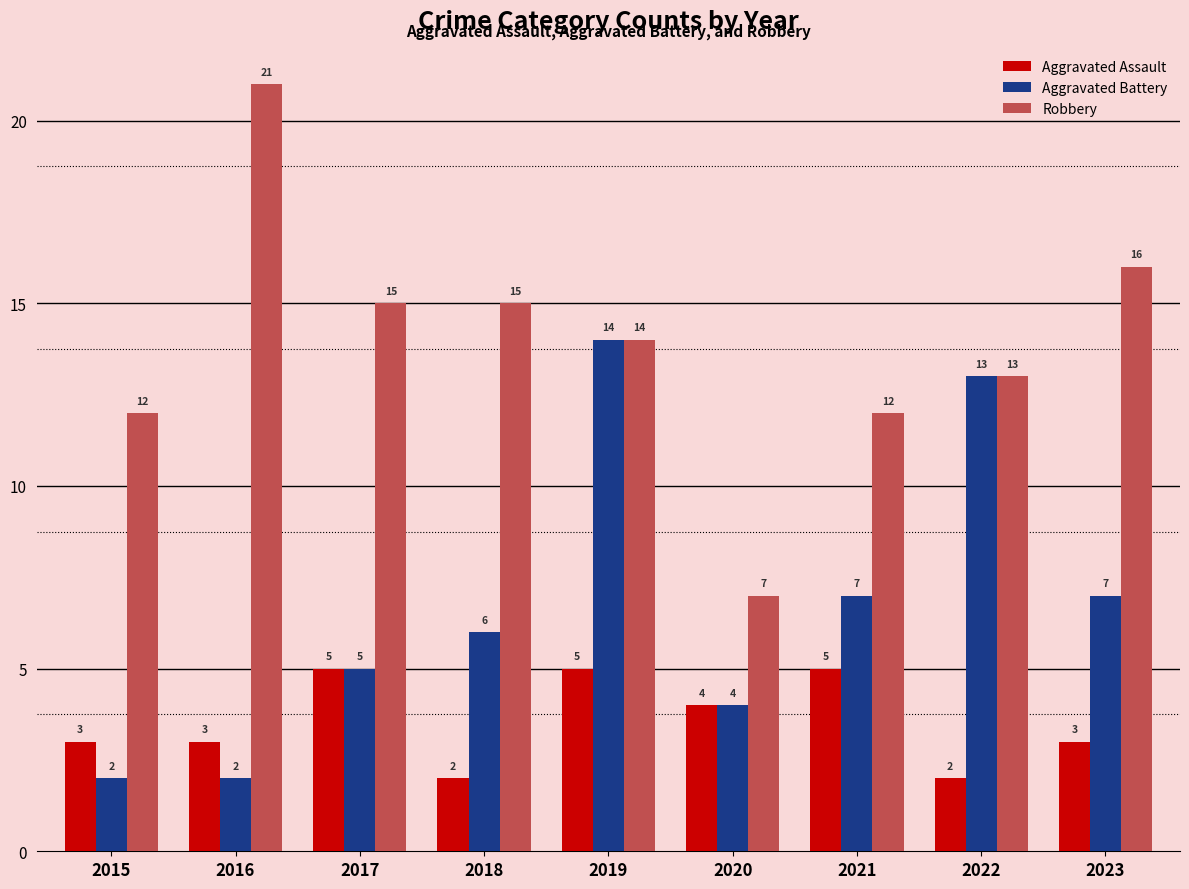

Between 2019 and 2023, which series saw the biggest shift?

Aggravated Battery